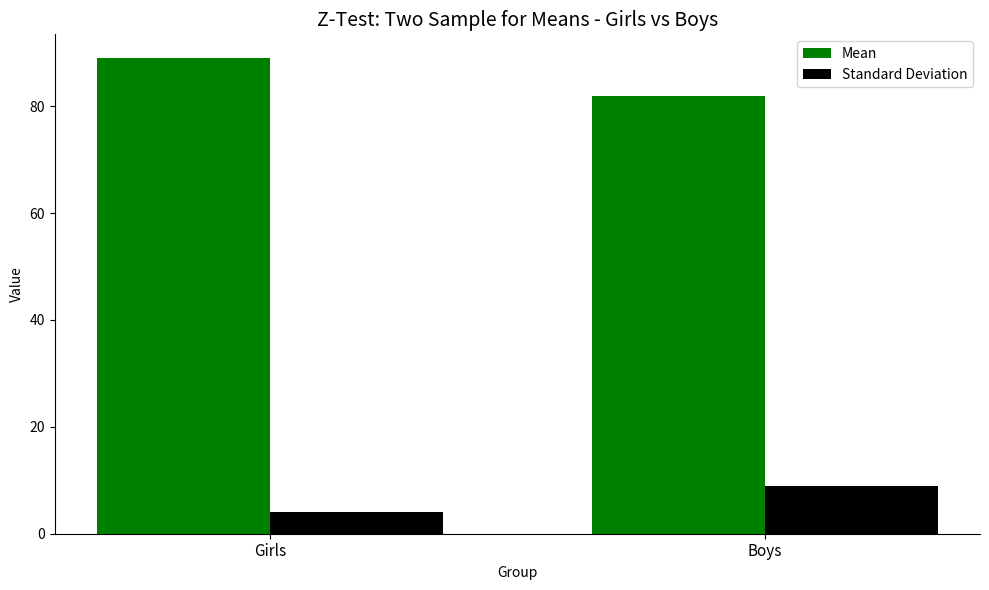

Where is Standard Deviation nearest to the value 6?

Girls